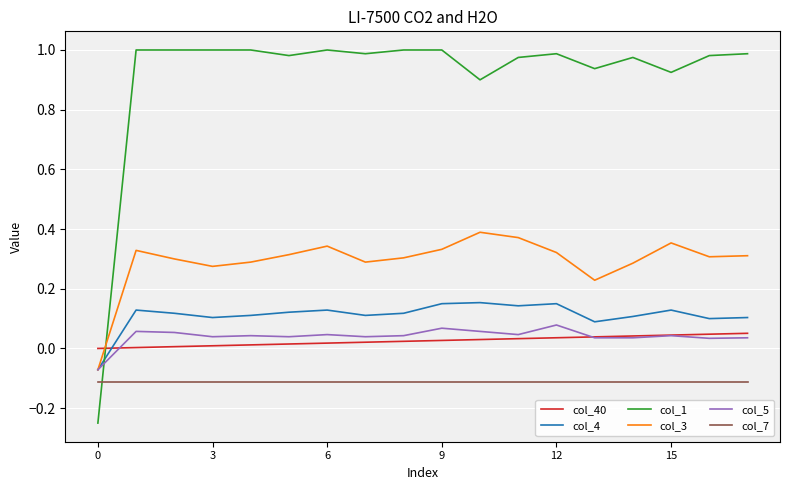

Which series ends up on top after the final intersection of col_1 and col_7?

col_1